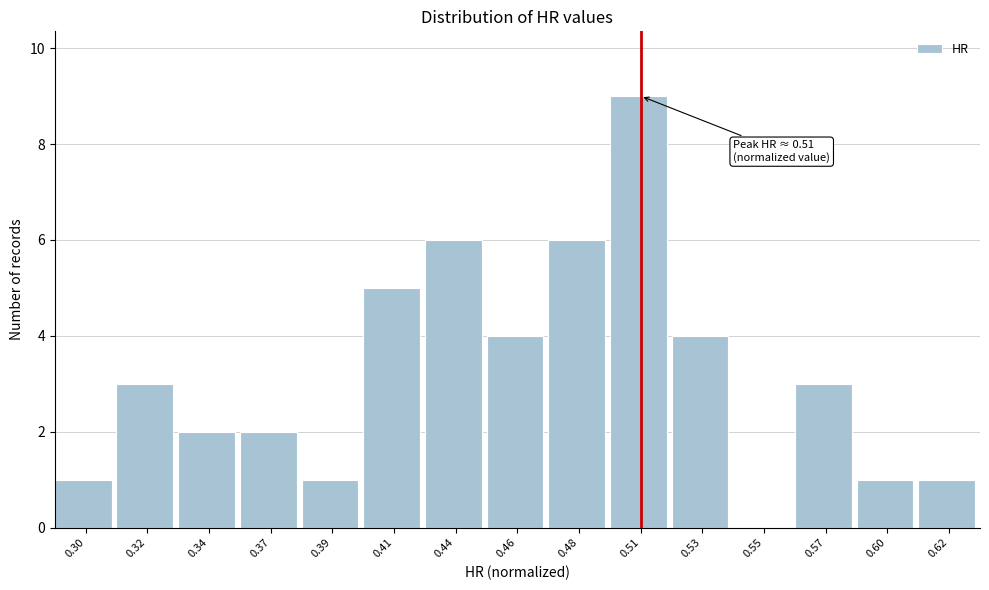

Reading left to right, transcribe all the data shown in this chart.

0.30=1	0.32=3	0.34=2	0.37=2	0.39=1	0.41=5	0.44=6	0.46=4	0.48=6	0.51=9	0.53=4	0.55=0	0.57=3	0.60=1	0.62=1